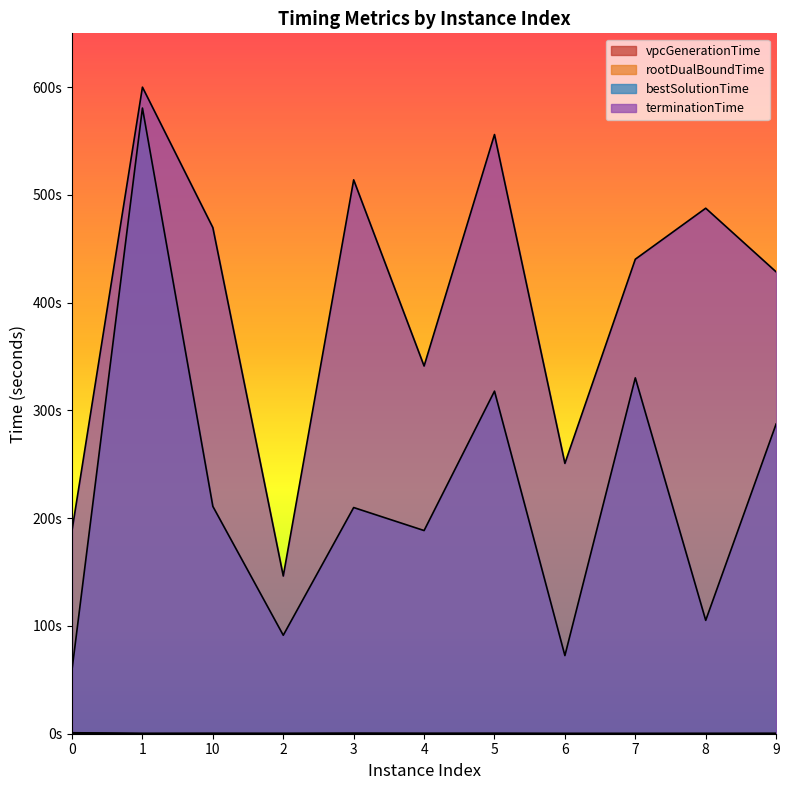

What is the difference between the highest and lowest values at 6?

250.9